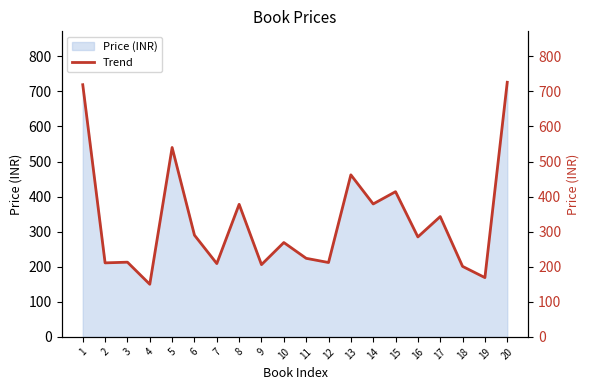

Rank the categories by value from highest to lowest.

20, 1, 5, 13, 15, 14, 8, 17, 6, 16, 10, 11, 3, 12, 2, 7, 9, 18, 19, 4